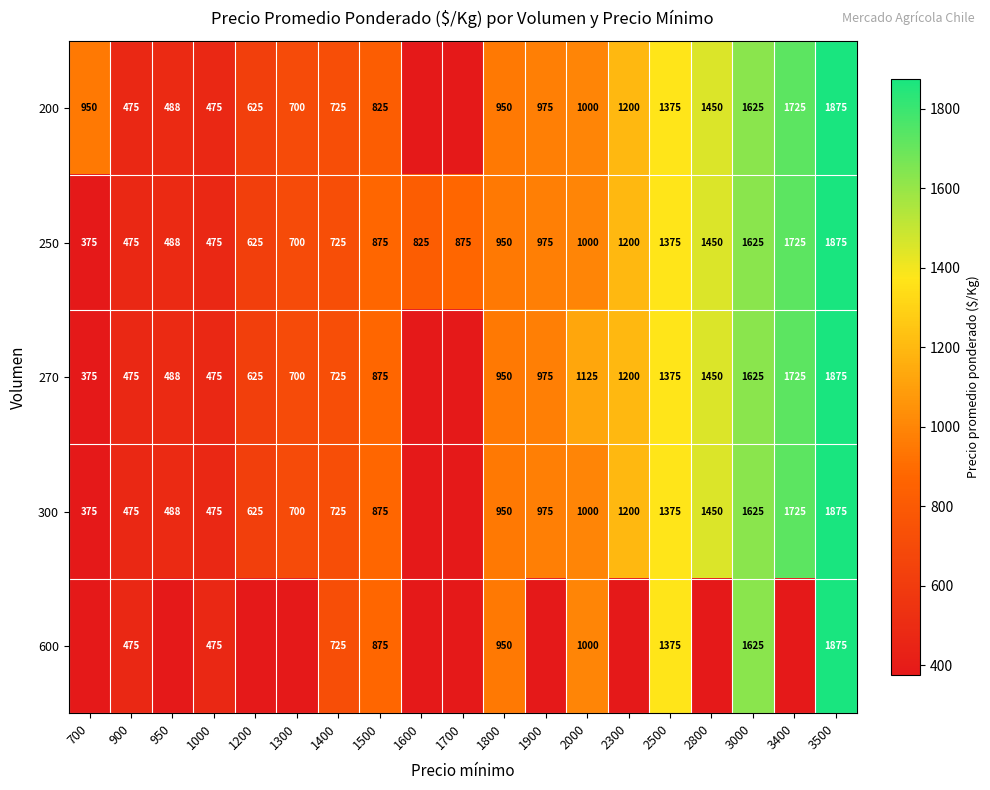

The value of 270 at 1500 is 875. True or false?

True